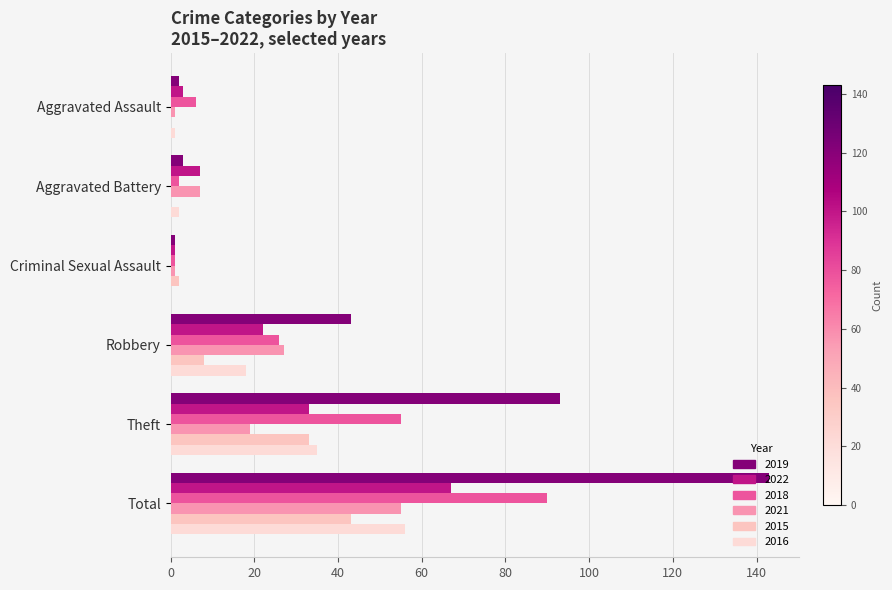

How many bars are there in each group?

6